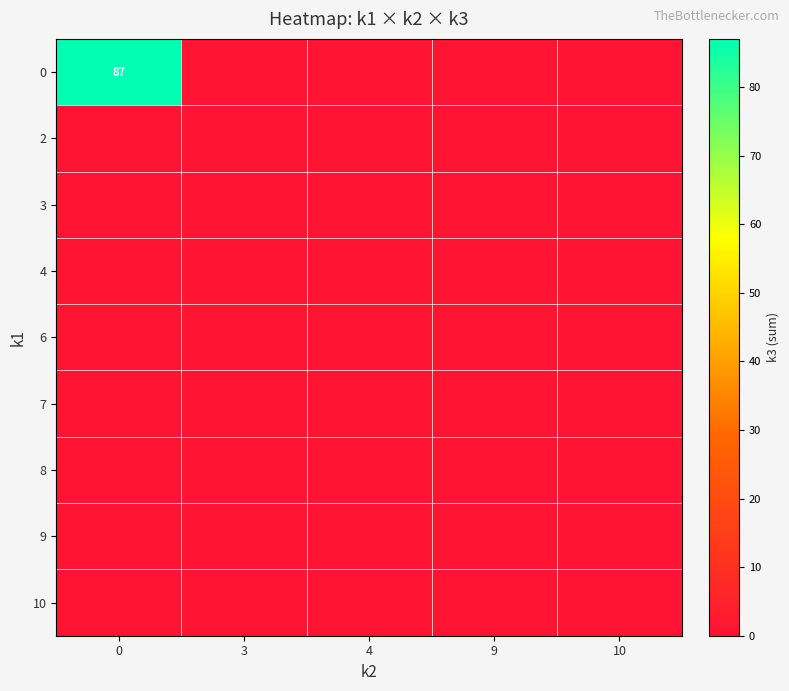

Reading right to left, extract all data points from this chart.

row_0: 10=0	9=0	4=0	3=0	0=87
row_1: 10=0	9=0	4=0	3=0	0=0
row_2: 10=0	9=0	4=0	3=0	0=0
row_3: 10=0	9=0	4=0	3=0	0=0
row_4: 10=0	9=0	4=0	3=0	0=0
row_5: 10=0	9=0	4=0	3=0	0=0
row_6: 10=0	9=0	4=0	3=0	0=0
row_7: 10=0	9=0	4=0	3=0	0=0
row_8: 10=0	9=0	4=0	3=0	0=0